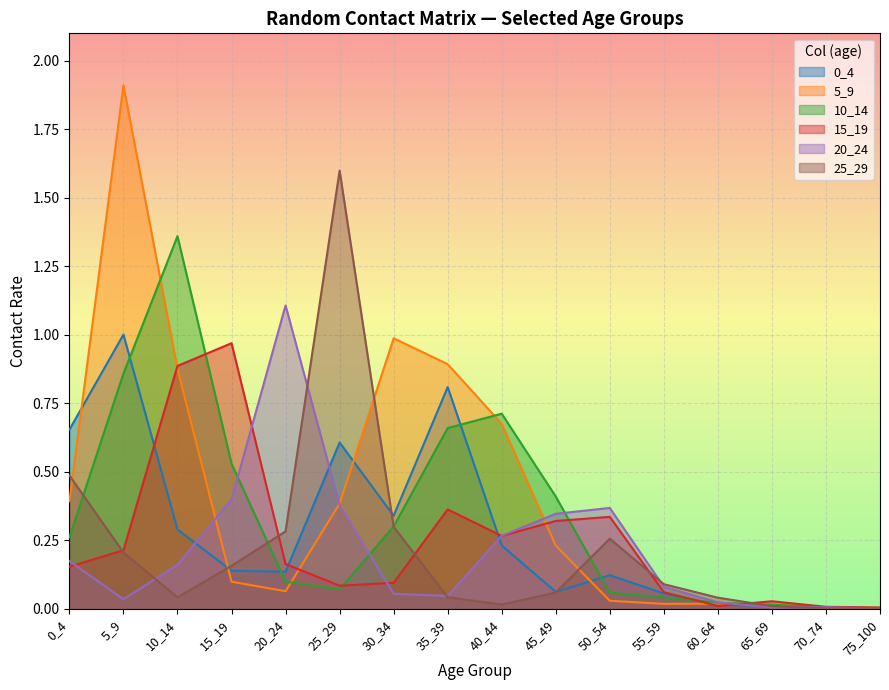

What are all the series names shown in the legend?

0_4, 5_9, 10_14, 15_19, 20_24, 25_29